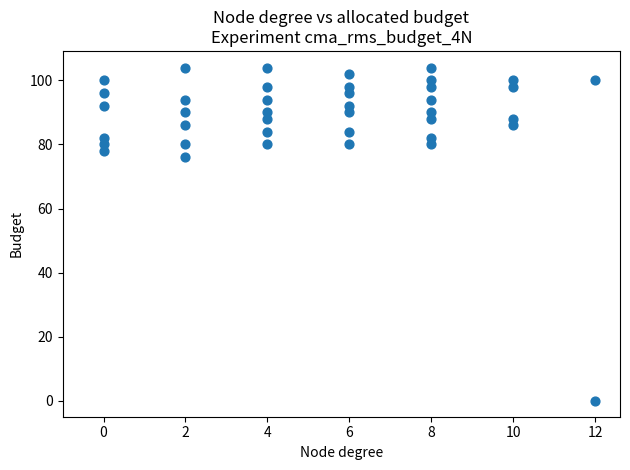

What is the range of Y values (max minus min)?

104